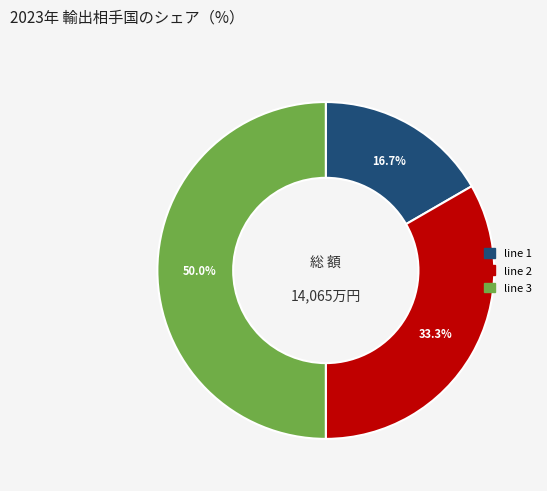

How much of the chart is everything except line 1?

83.3%